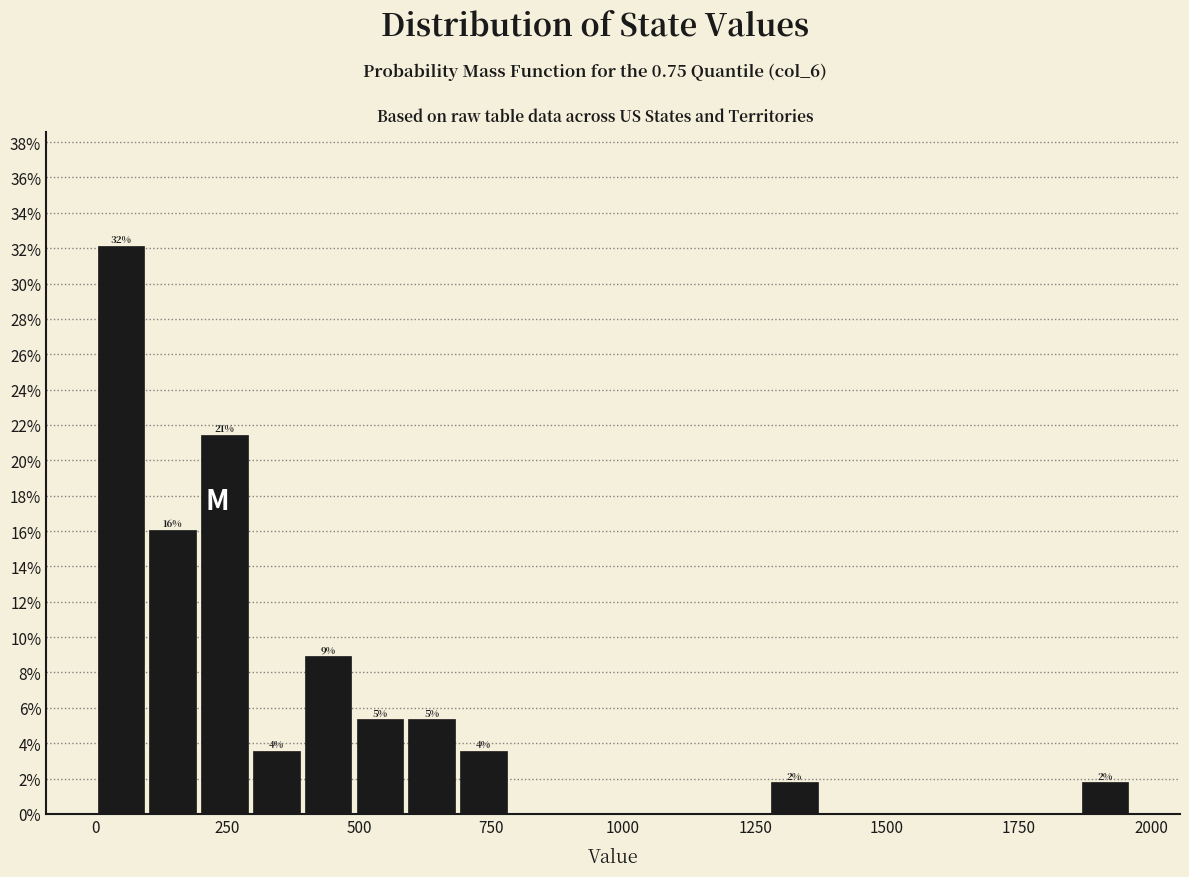

Read against the x-axis, roughly where is the centre of the tallest bar?

50